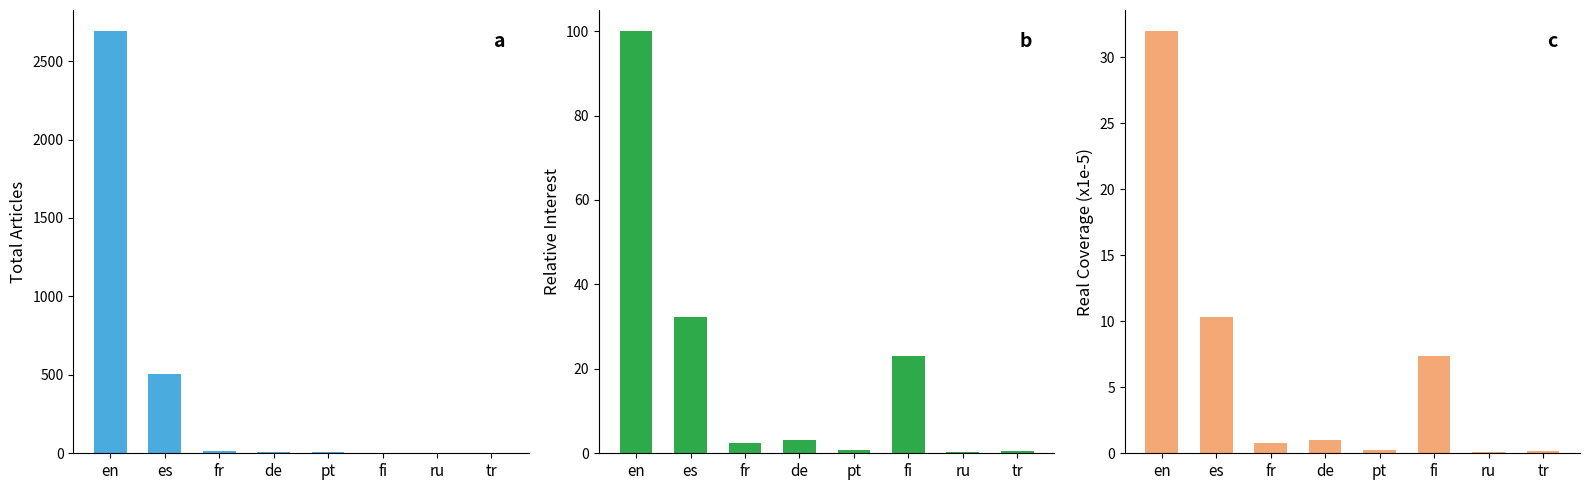

Reading left to right, transcribe all the data shown in this chart.

Total: 2691.0	504.0	13.0	11.0	6.0	4.0	3.0	1.0
Relative Interest: 100.0	32.2	2.5	3.2	0.9	23.1	0.3	0.6
Real Coverage (x1e-5): 32.0	10.3	0.8	1.0	0.3	7.4	0.1	0.2